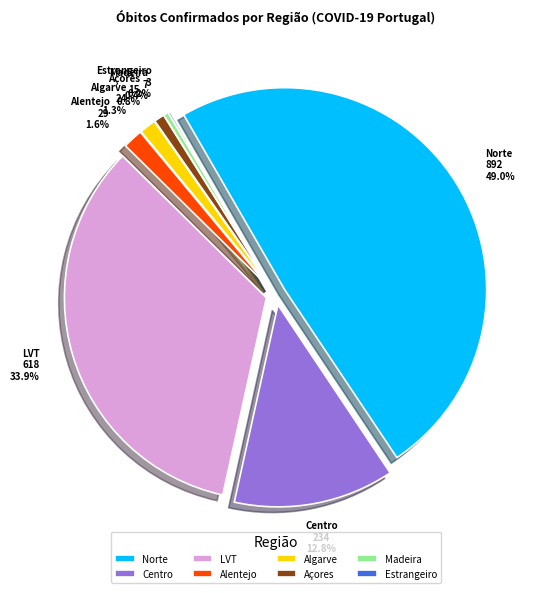

Count the number of slices in the pie.

8